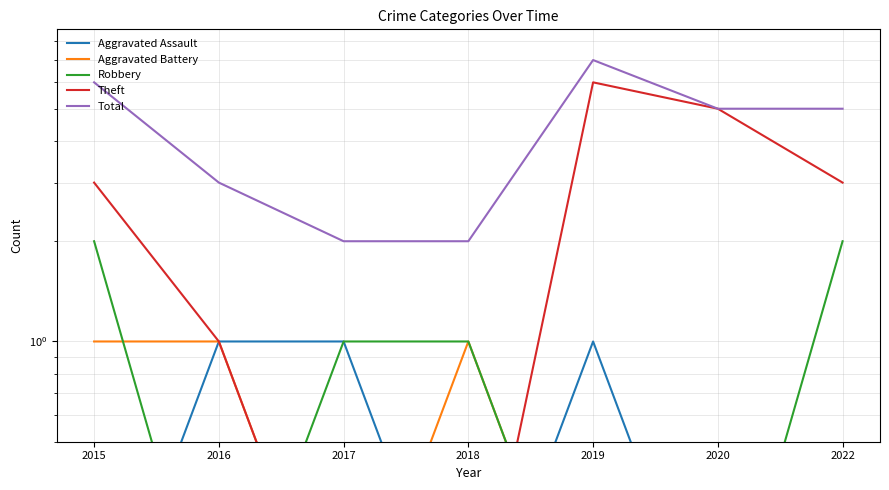

At which category does Total reach its first local peak?

2019